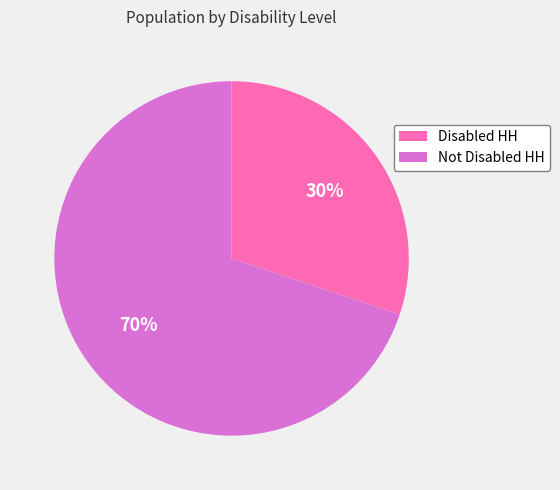

How many slices are in this pie chart?

2